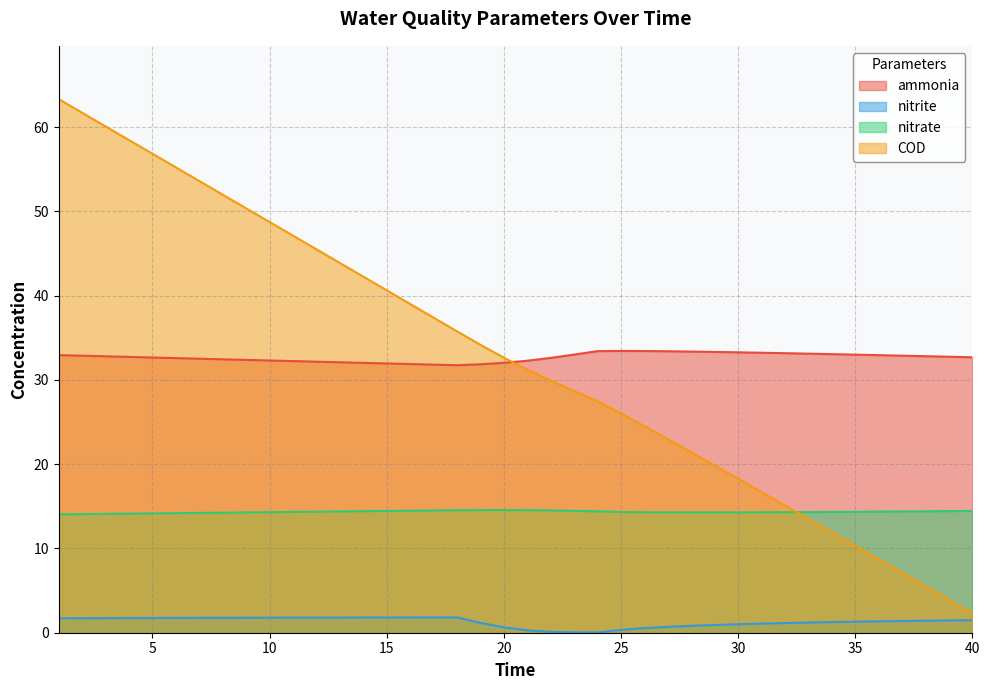

Rank the categories by nitrate value from highest to lowest.

20, 19, 21, 18, 22, 17, 16, 23, 40, 15, 39, 14, 38, 24, 13, 37, 36, 12, 35, 34, 11, 25, 33, 32, 10, 26, 31, 30, 27, 29, 28, 9, 8, 7, 6, 5, 4, 3, 2, 1